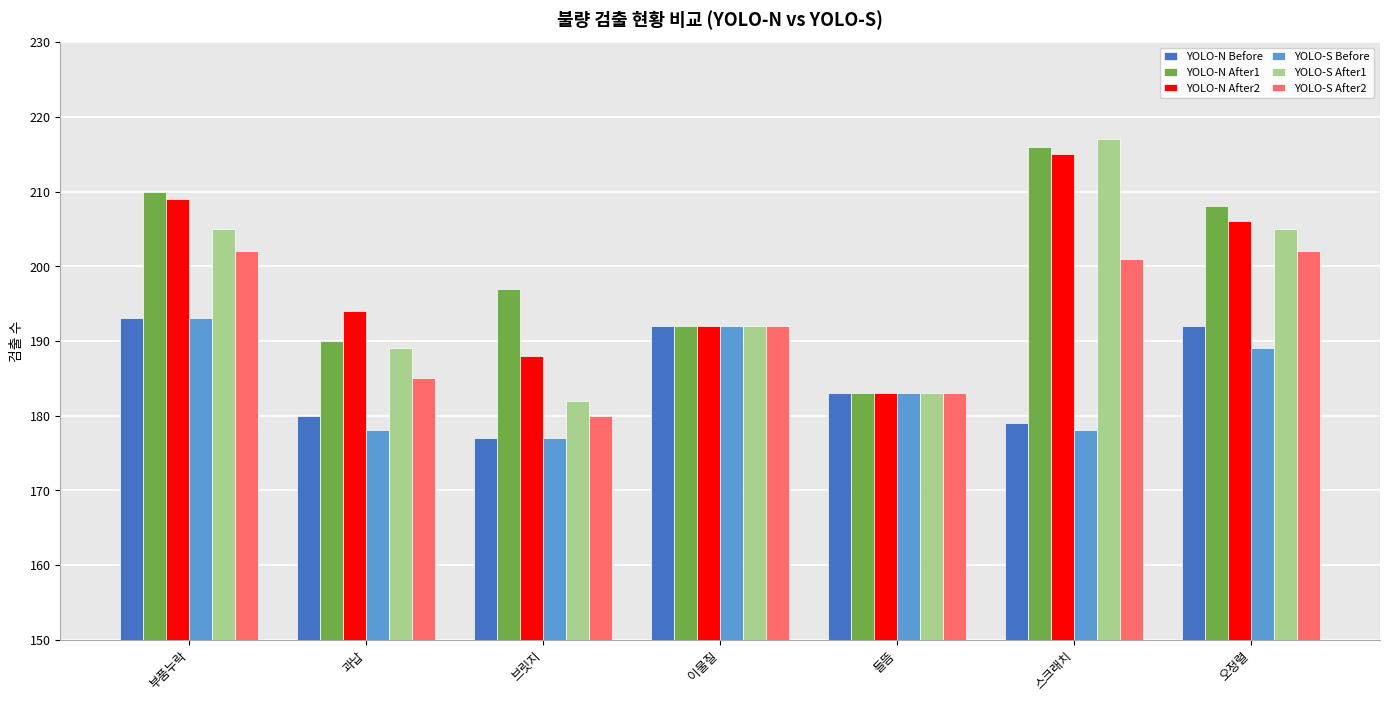

How many groups of bars are there?

7